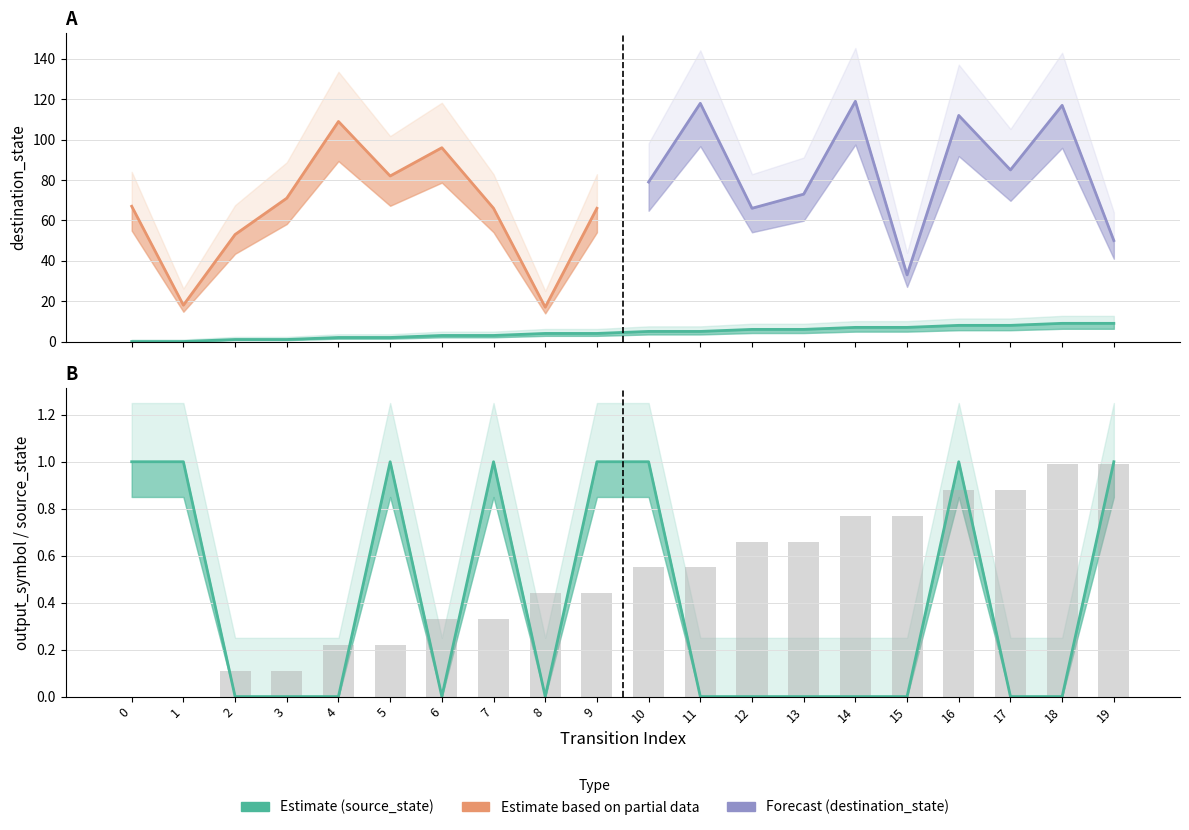

The value of output_symbol at 1 is 1. True or false?

True